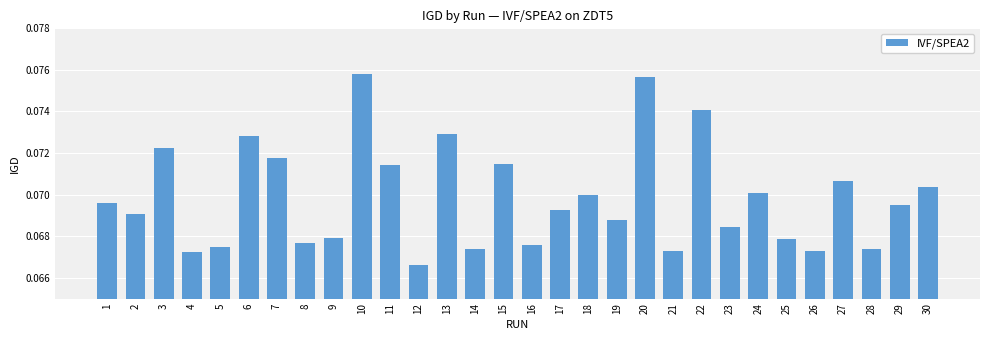

At which label is the value closest to 0?

12